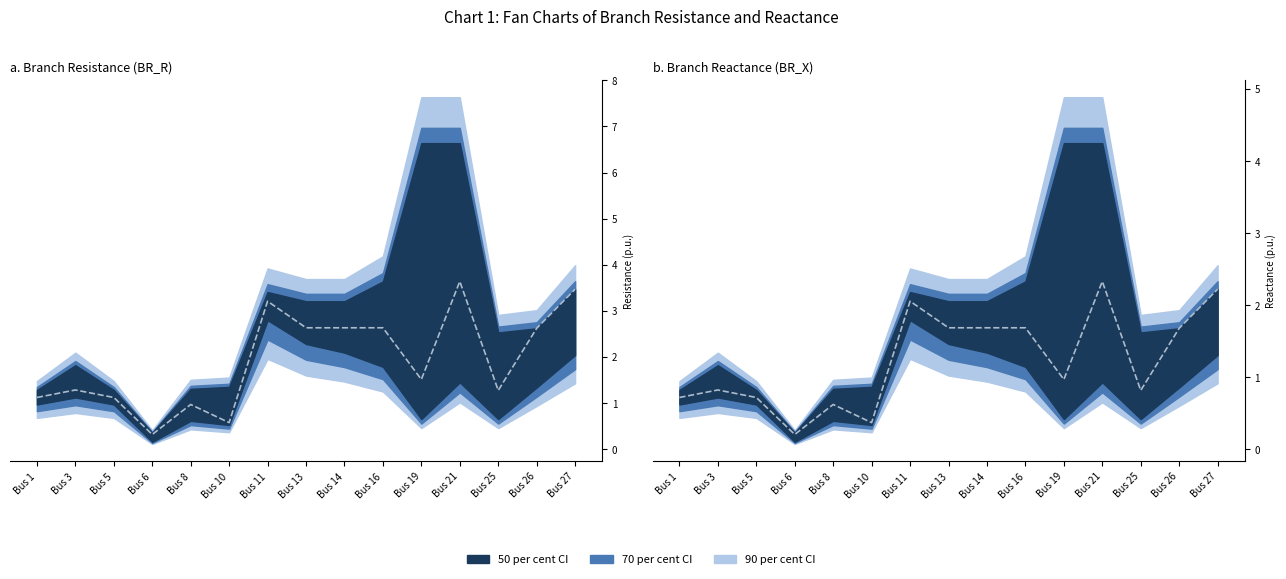

How many data points in BR_R_mid are above 1?

12